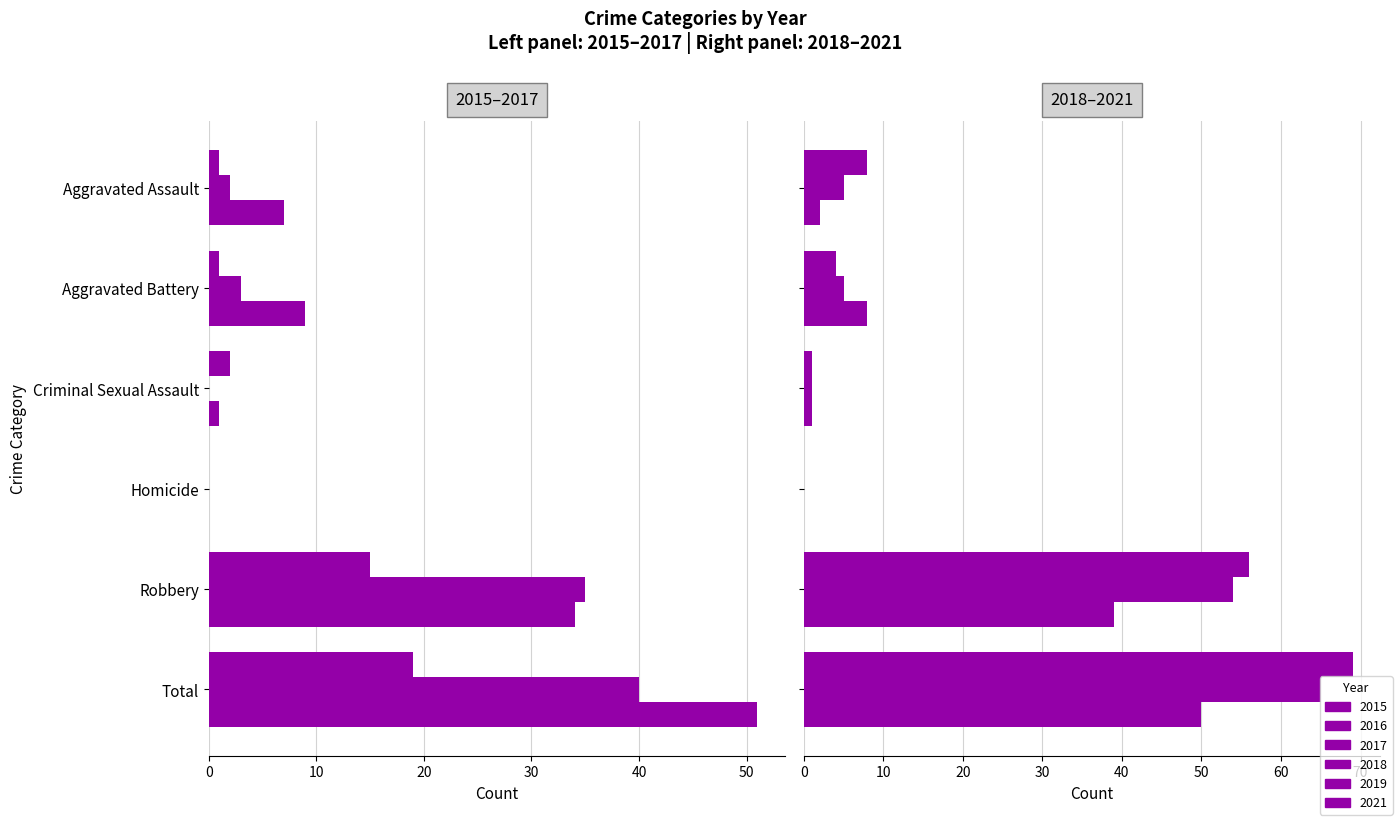

What is the difference between the maximum and minimum values in the 2021 series?

50